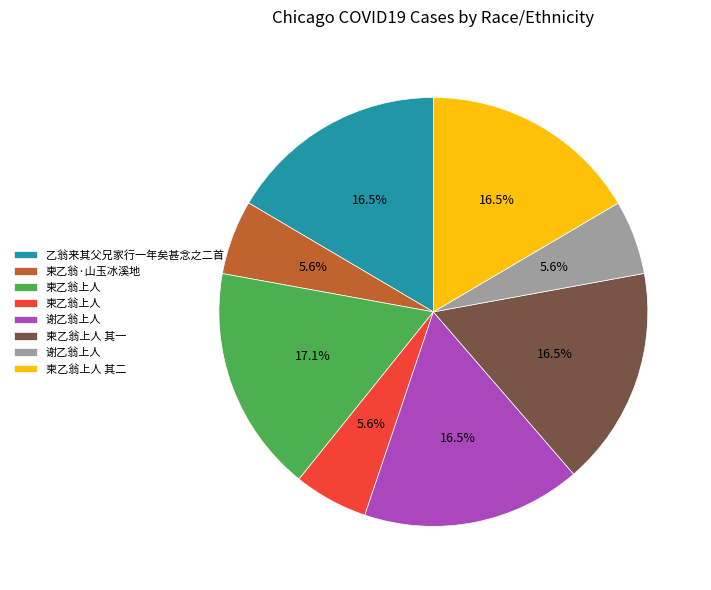

Is there any slice that represents more than half of the pie?

No